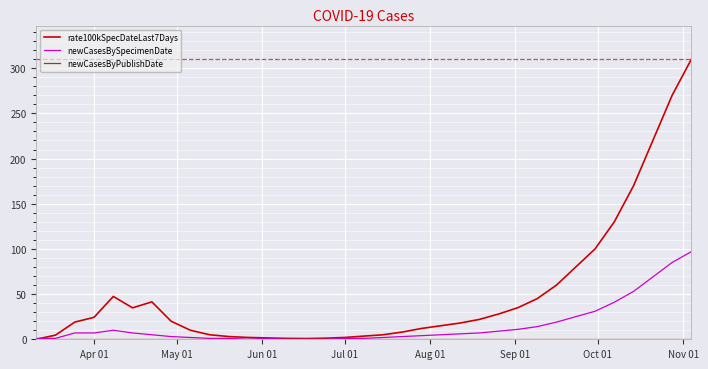

What is the greatest value displayed?

310.0